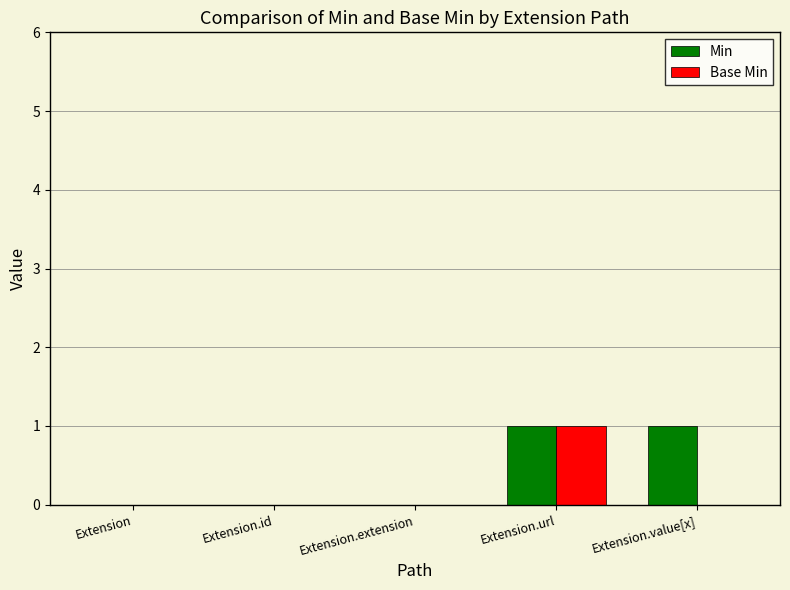

The Min series shows 0 at Extension.extension. True or false?

True